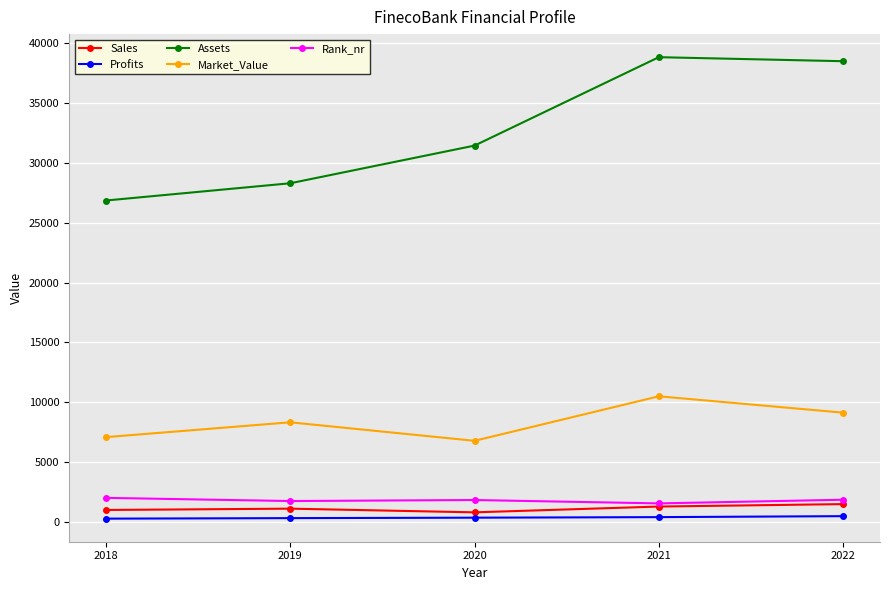

Is it true that Assets equals 28304.0 at 2019?

True